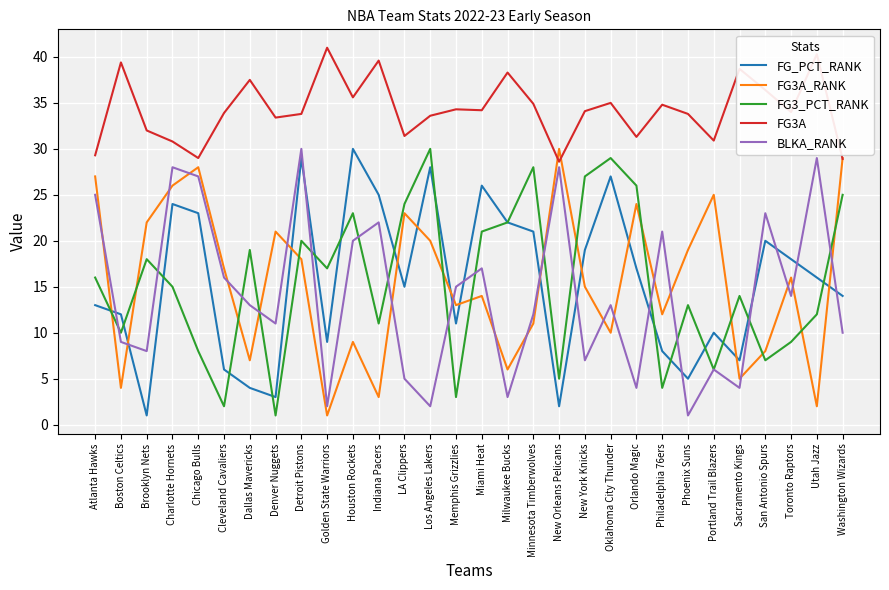

Does the chart display data point markers on the line(s)?

No